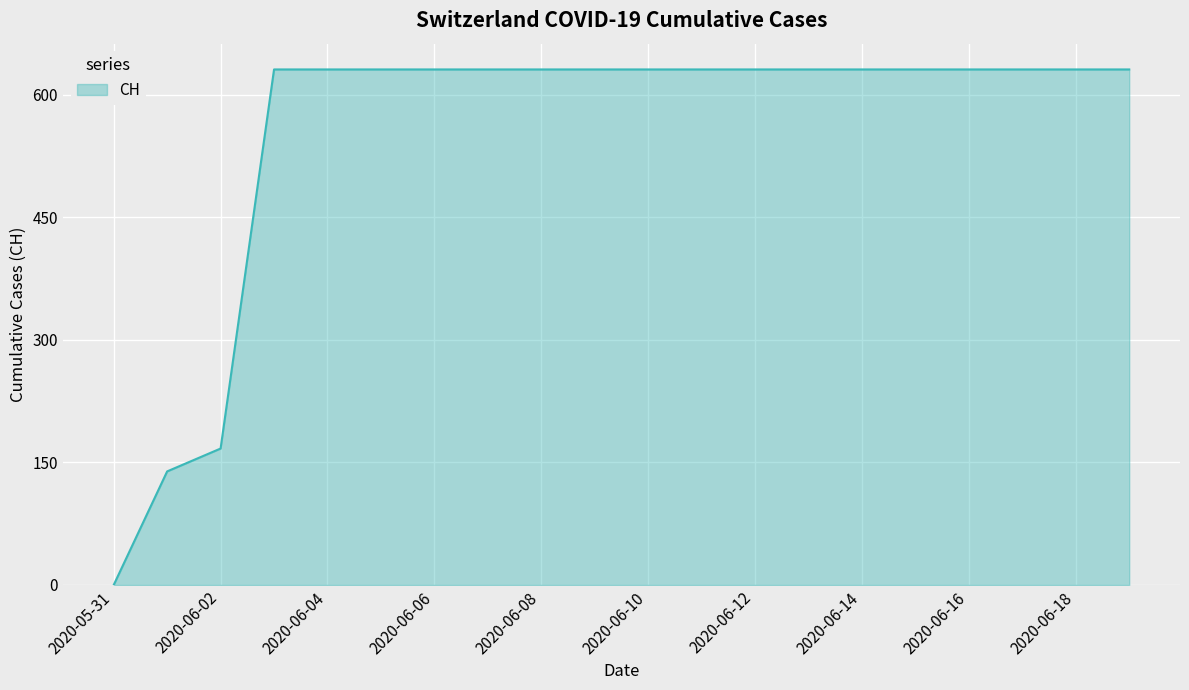

Does the chart have visible grid lines?

Yes